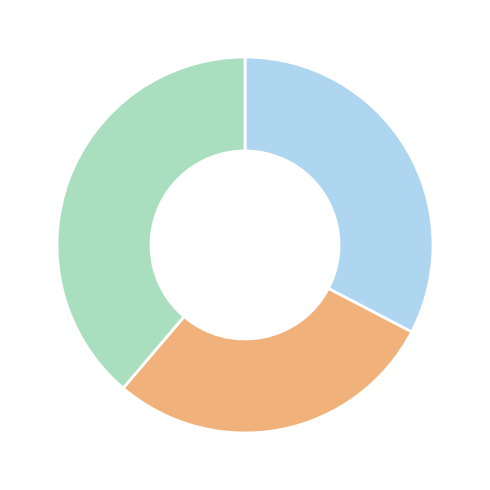

Is there a majority slice in this chart?

No